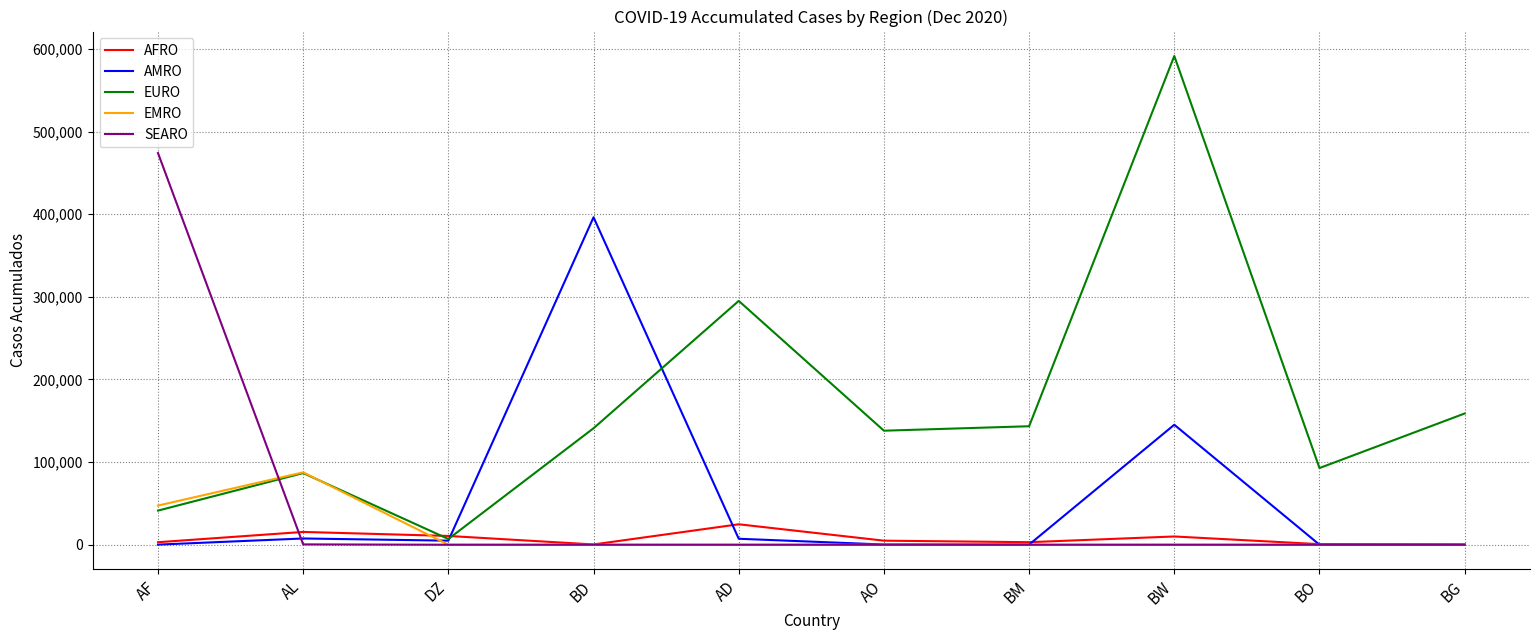

Count the number of data series in this chart.

5